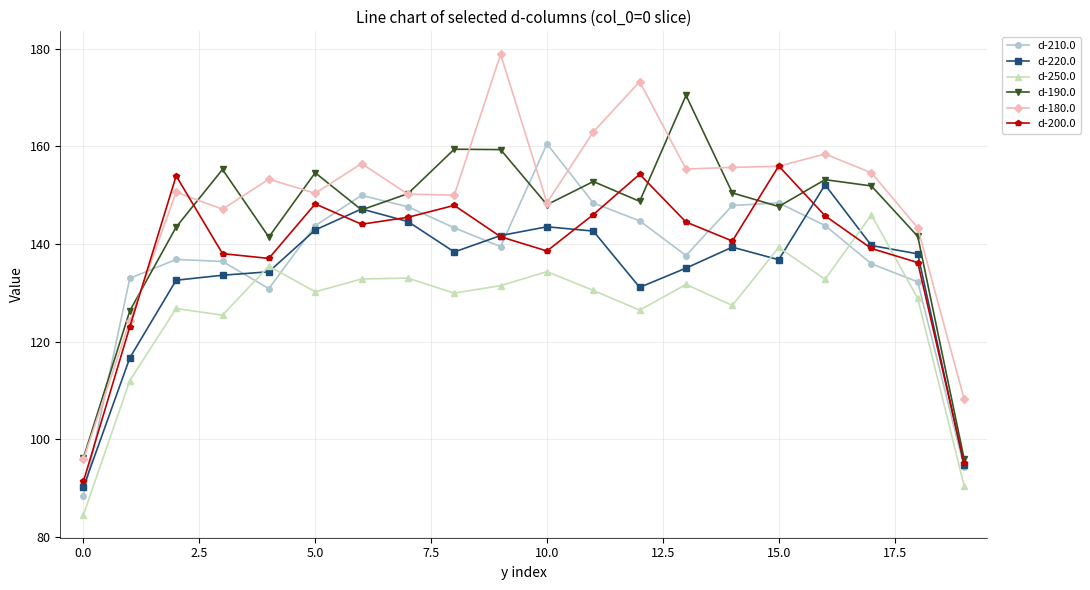

True or false: d-250.0 has more than 1 interior local peaks.

True